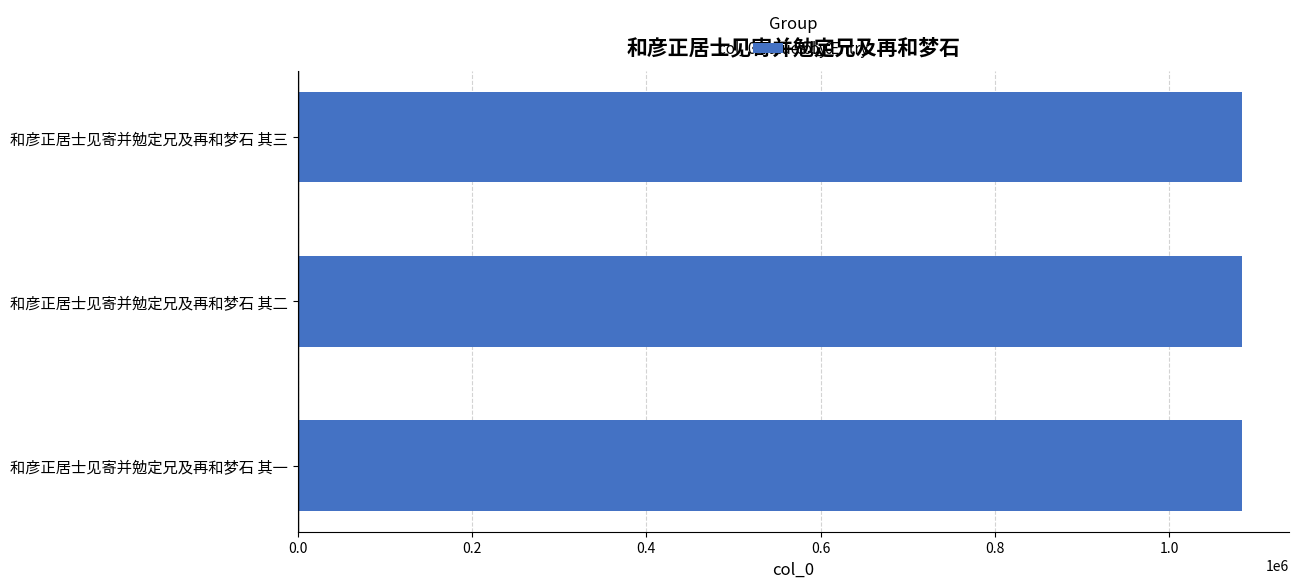

What is the greatest value displayed?

1082824